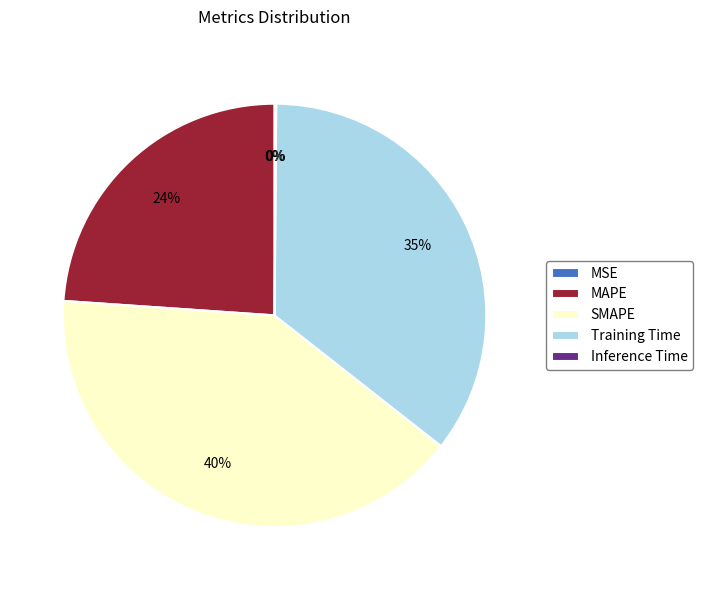

Which category has the biggest portion of the pie?

SMAPE